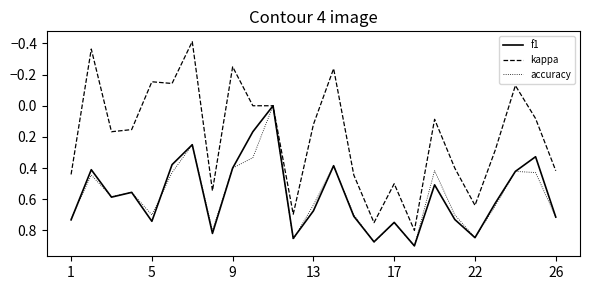

Which series has the widest spread of values?

kappa